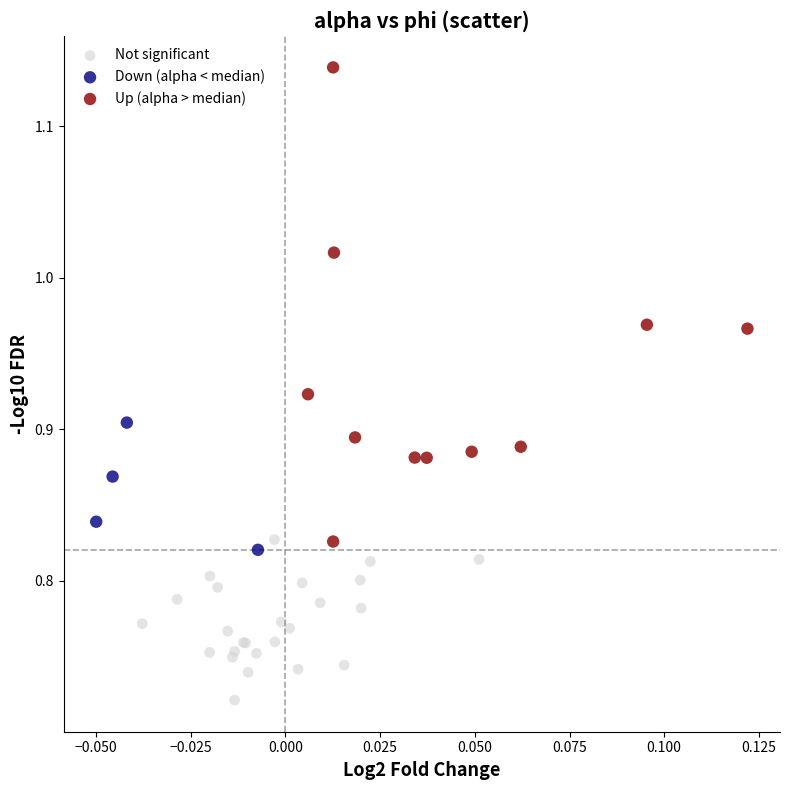

Which series reaches the minimum Y coordinate?

Not significant